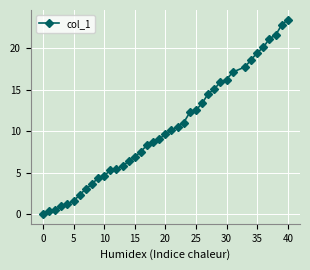

What is the value of the 27th point from the left?

13.3